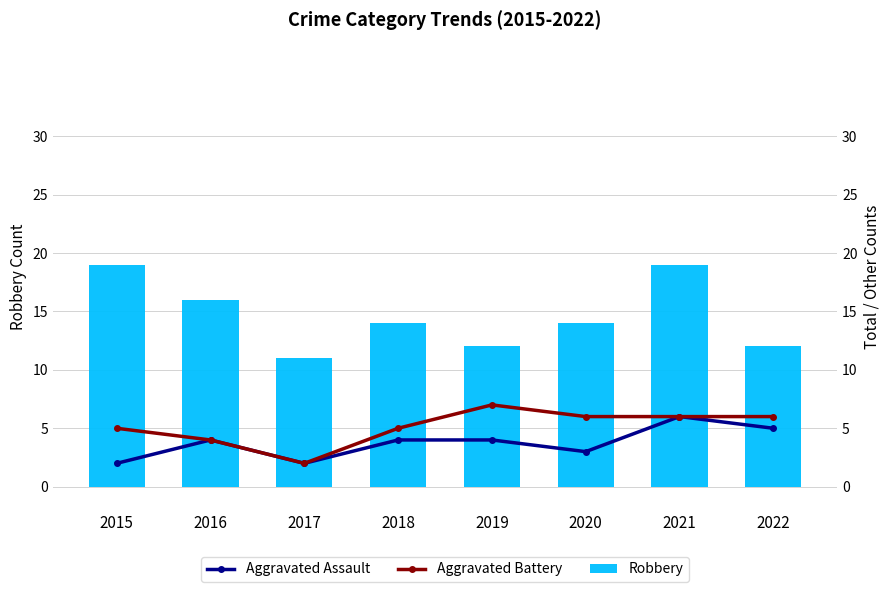

How many data points in Aggravated Assault are above 4?

2